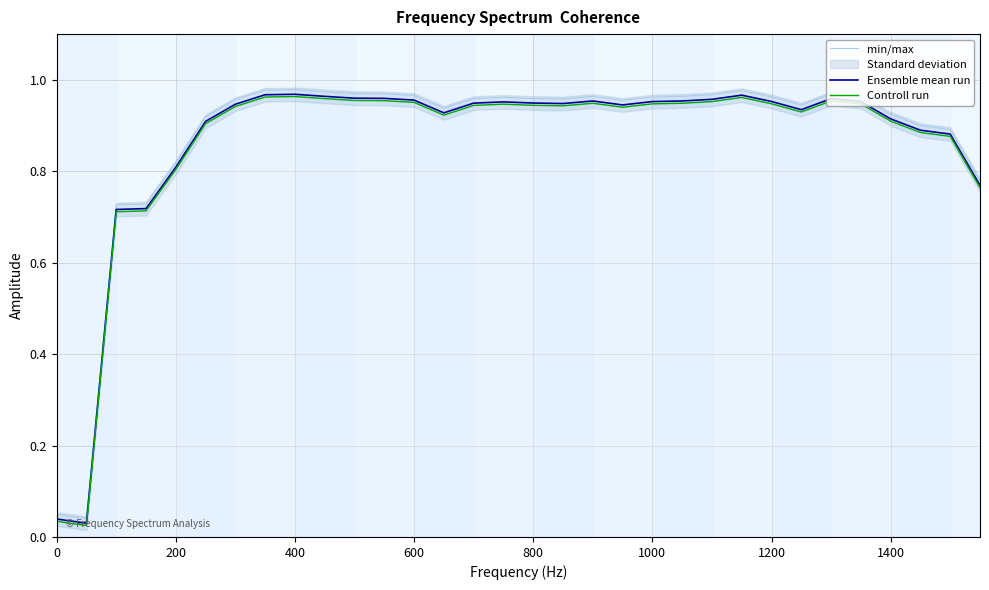

True or false: Controll run and Ensemble mean run intersect in this chart.

False